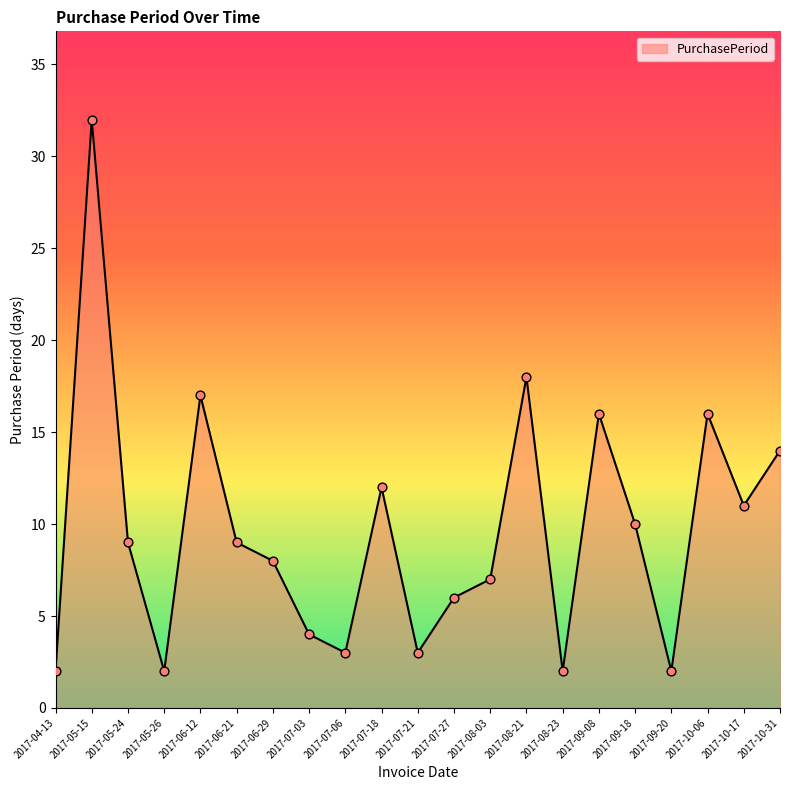

What is the ratio of the value at 2017-07-18 to the value at 2017-05-15?

0.4